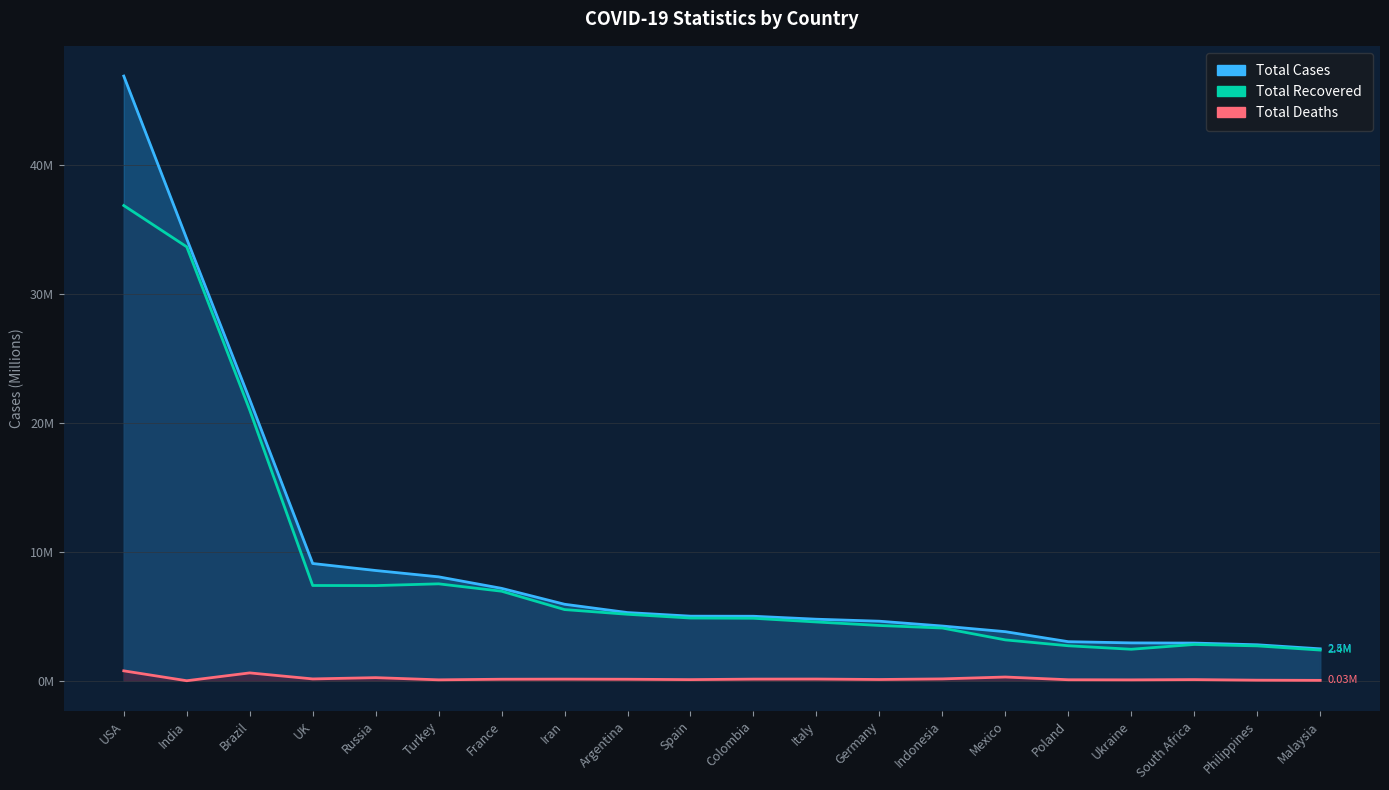

True or false: Total Recovered and Total Deaths intersect in this chart.

False